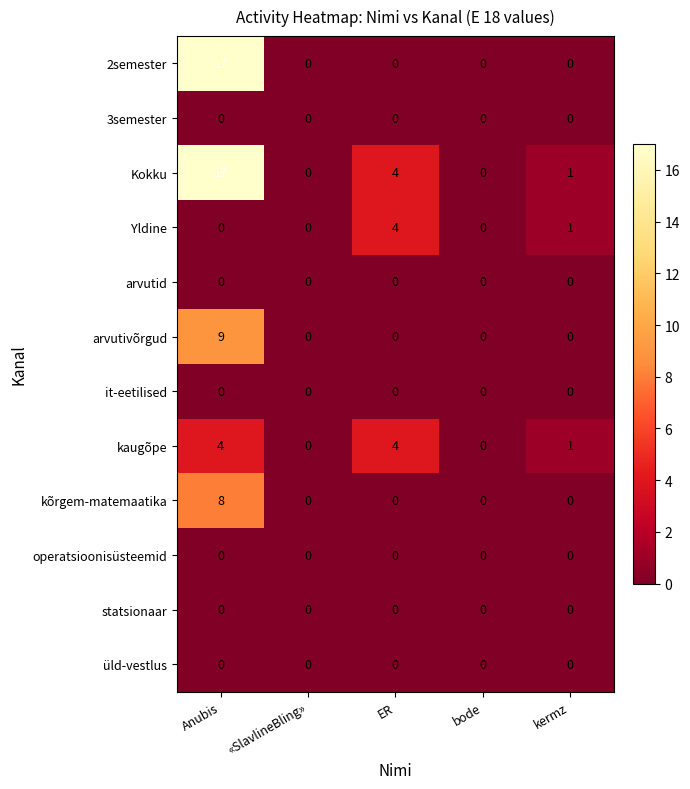

Count the kõrgem-matemaatika values in the range 0 to 1.

4